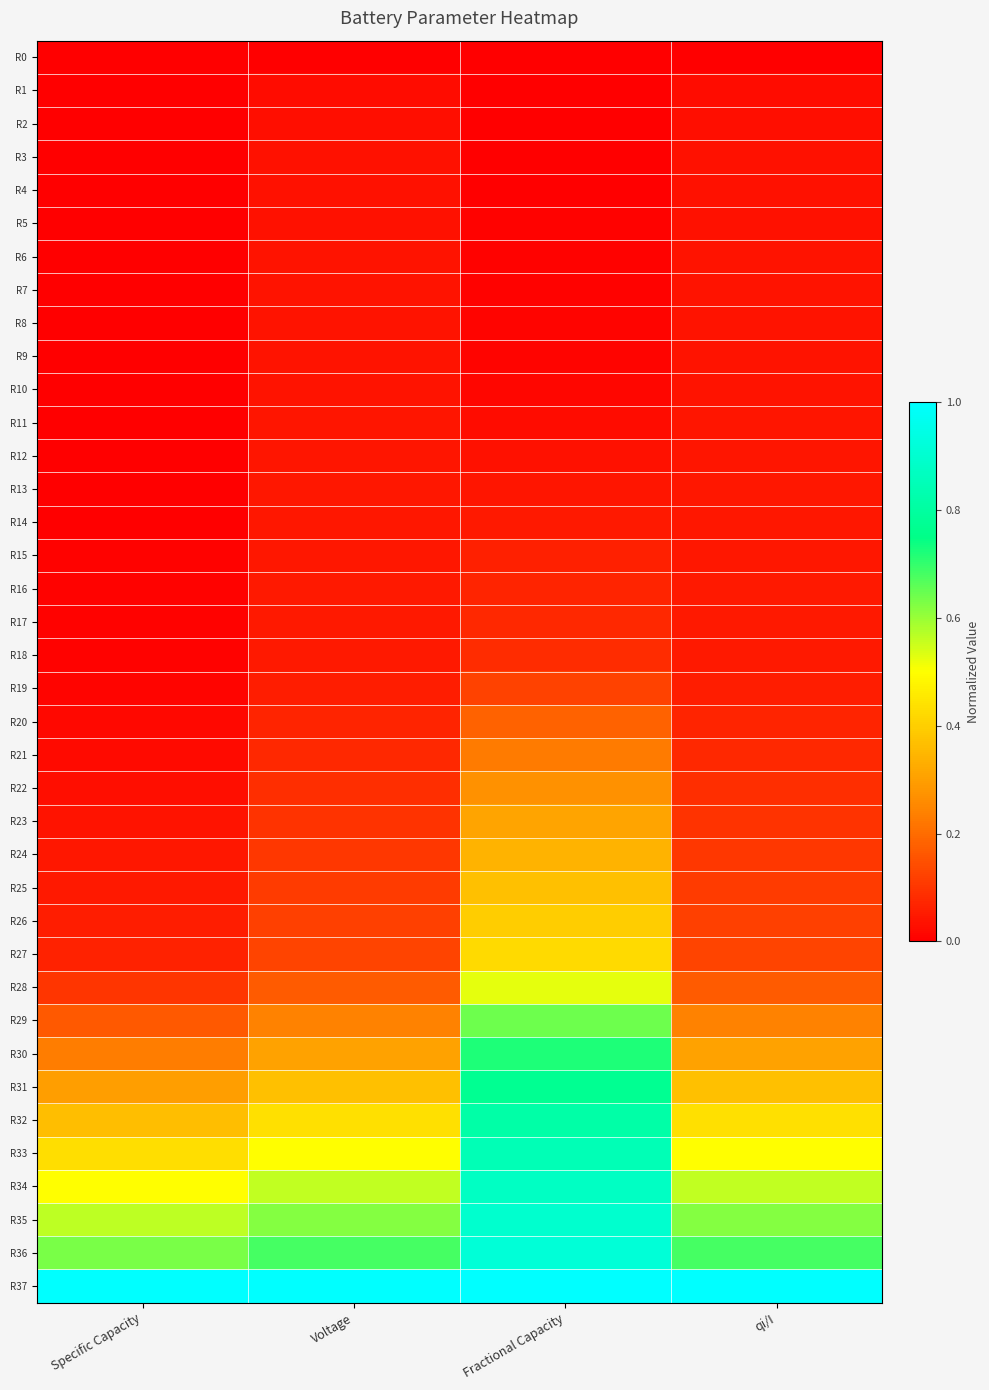

How many series are shown in this chart?

38